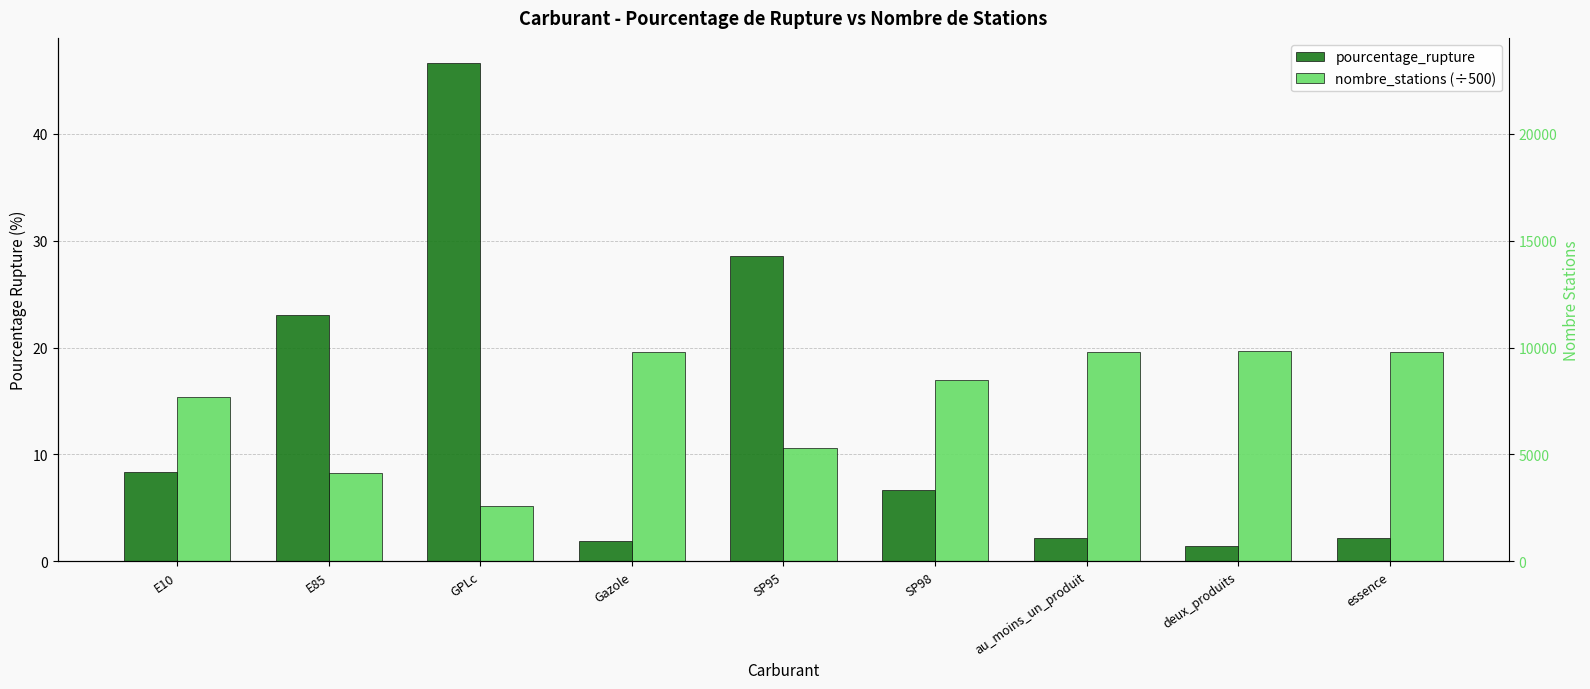

Which has a higher value, Gazole or essence?

essence